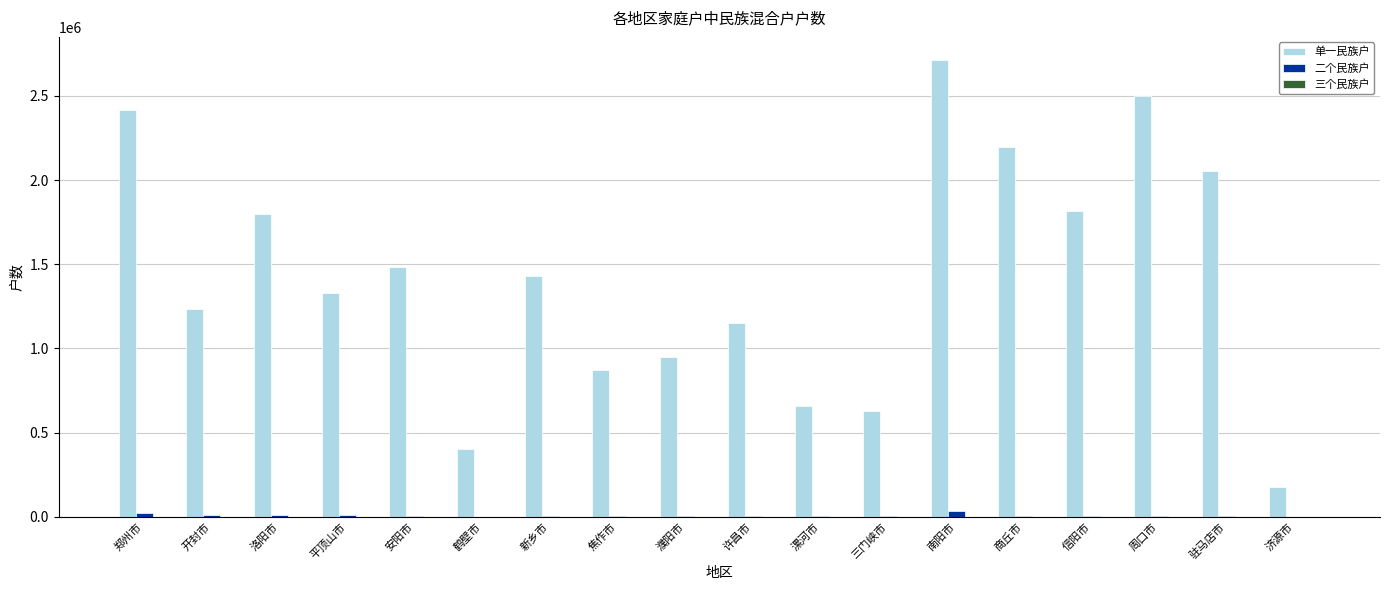

What is the sum of all 二个民族户 values?

124756